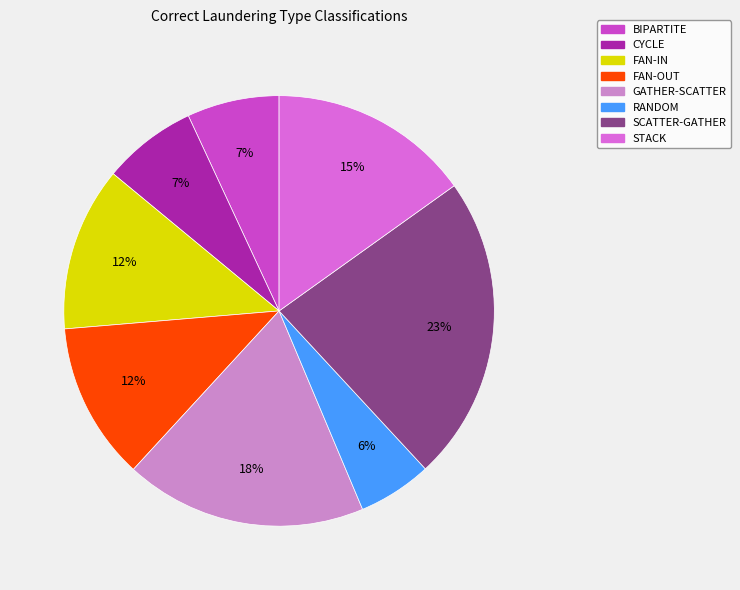

Between CYCLE and SCATTER-GATHER, which is larger?

SCATTER-GATHER